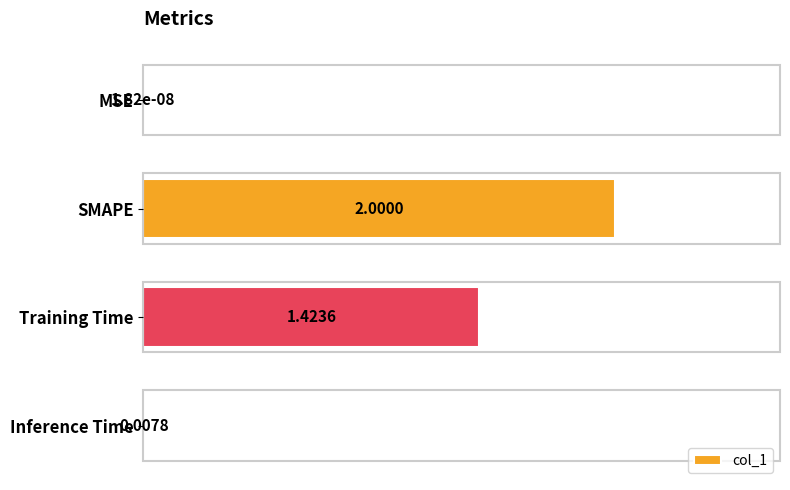

Are the bars grouped side by side (vs. stacked)?

No